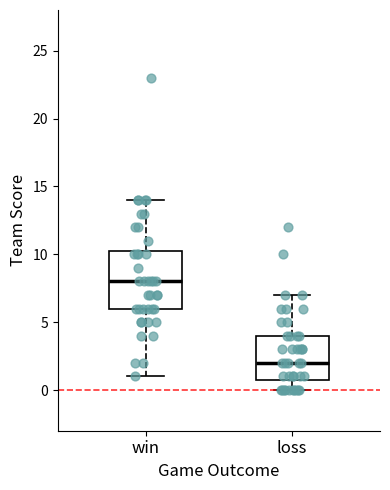

Where does the upper whisker of the box for loss end on the y-axis? The values are not printed on the chart, so give them approximately, as read against the axis.

7.0